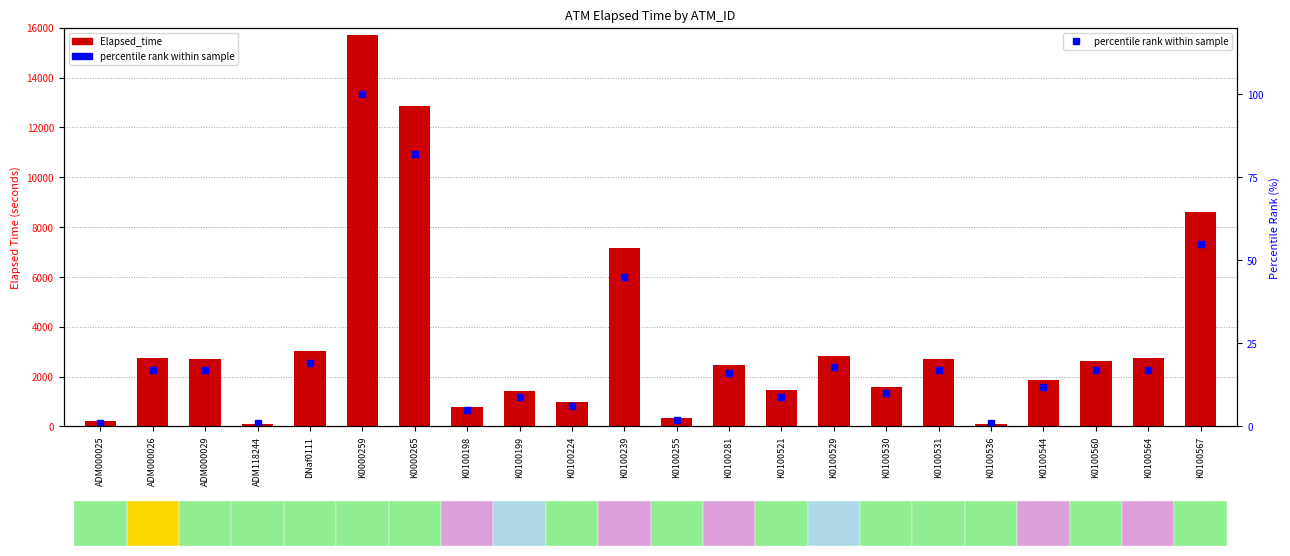

Reading left to right, extract all data points from this chart.

Elapsed_time: 225	2744	2714	89	3015	15704	12869	765	1410	990	7140	330	2460	1455	2820	1590	2685	89	1874	2640	2744	8595
percentile rank within sample: 1	17	17	1	19	100	82	5	9	6	45	2	16	9	18	10	17	1	12	17	17	55